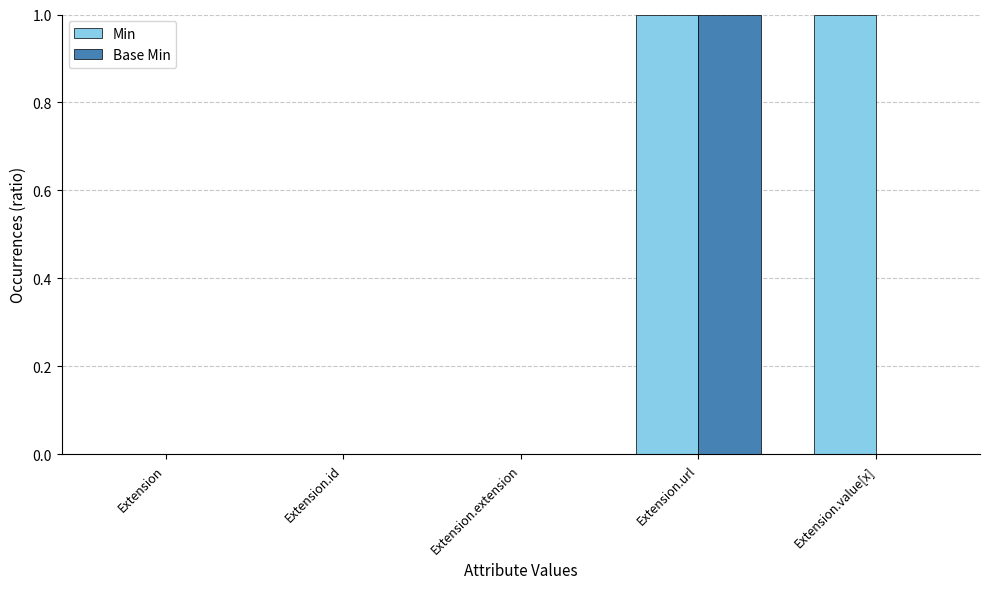

Which series has the largest total across all categories?

Min